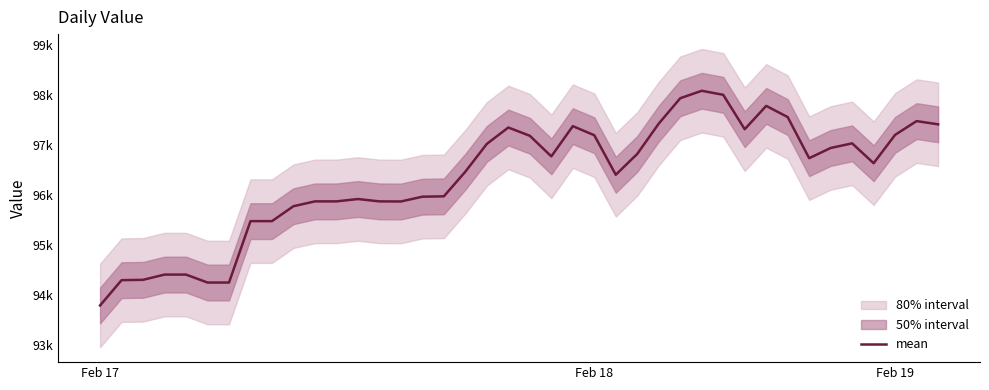

What is the maximum value shown in the chart?

98086.8